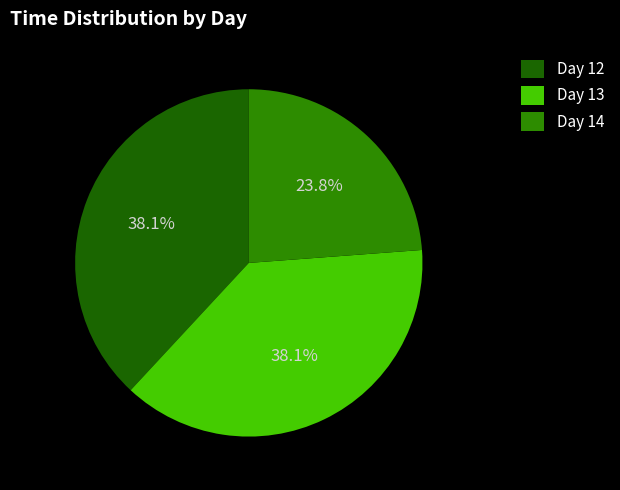

To the nearest percent, what portion does Day 13 represent?

38%